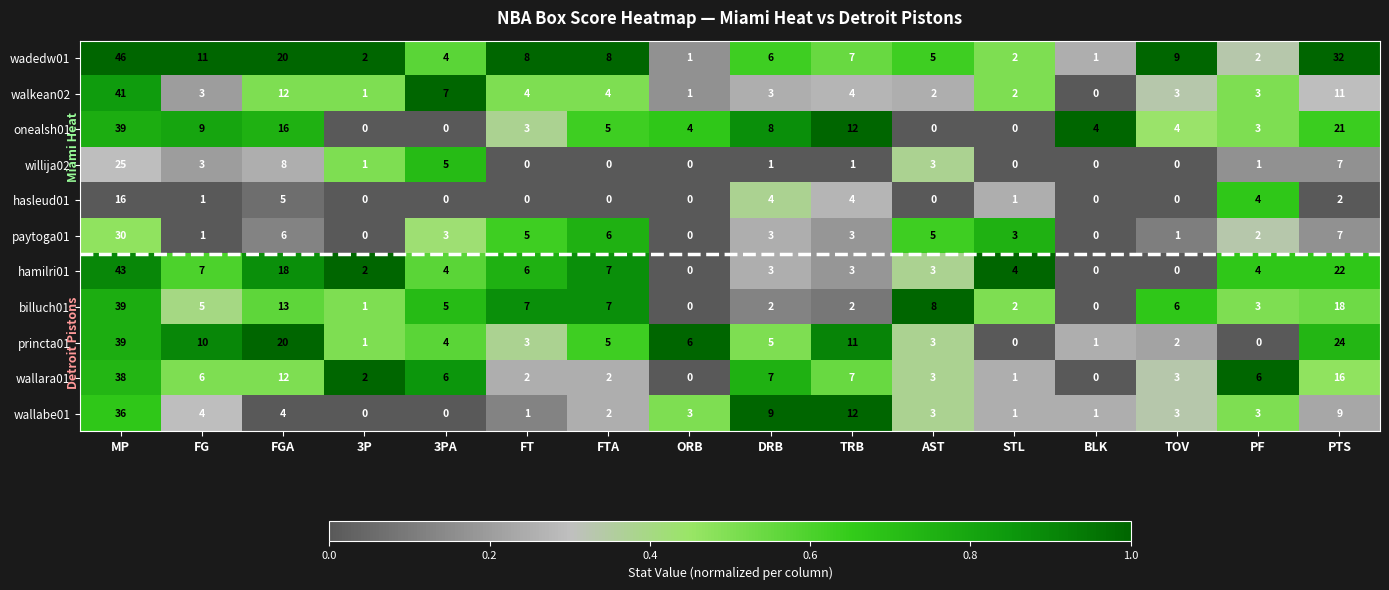

Which series has the largest range (max minus min)?

wadedw01